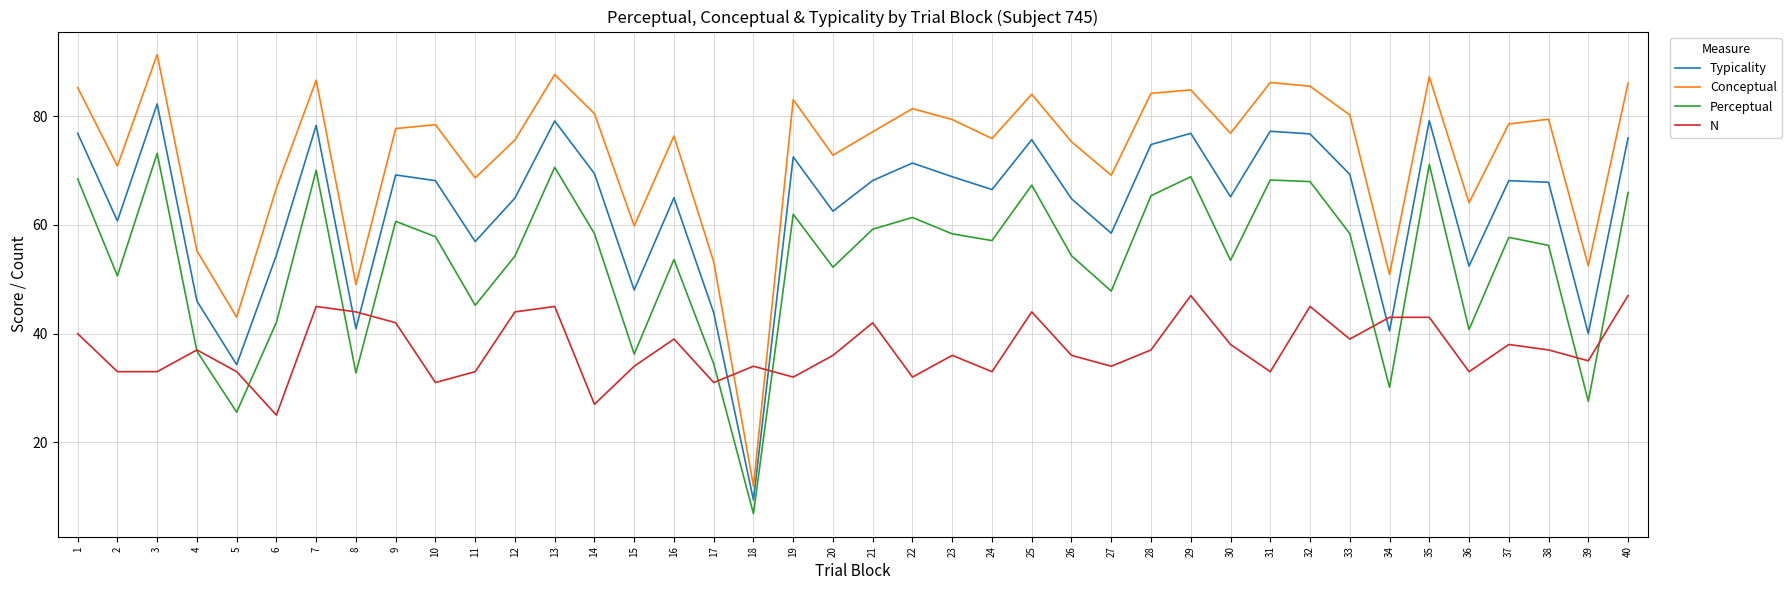

True or false: Typicality and Perceptual cross at least once.

False